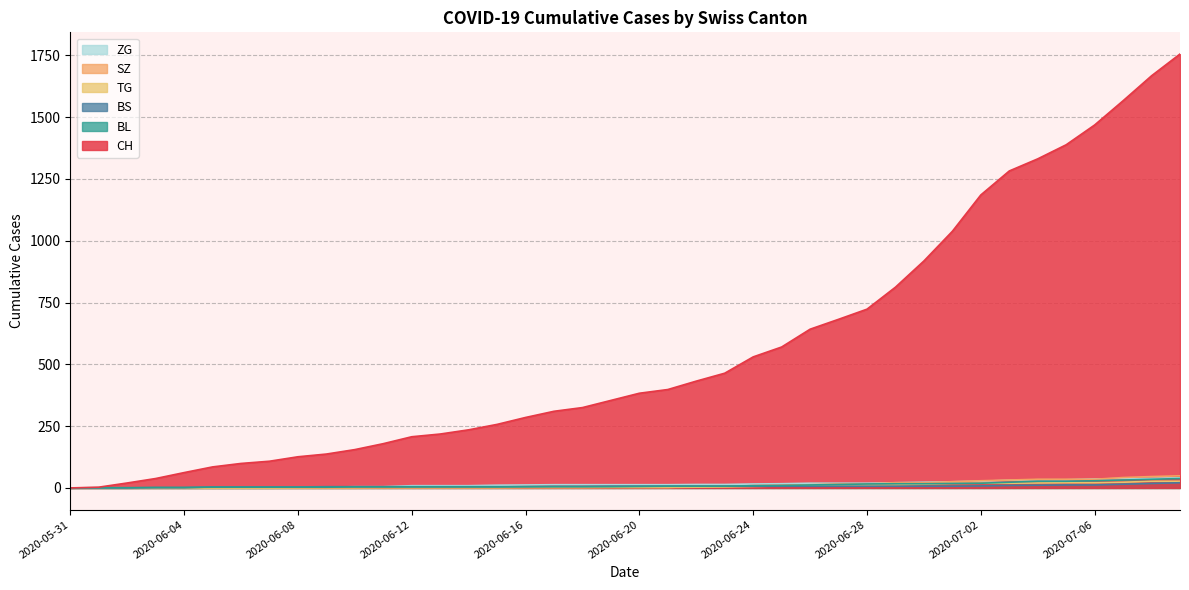

At which label does ZG first exceed 13?

2020-06-28